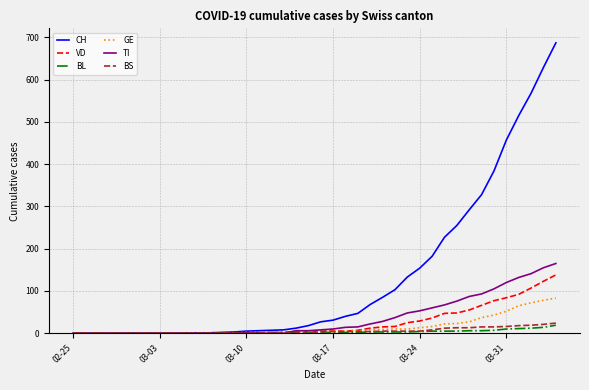

Which series has the largest total across all categories?

CH